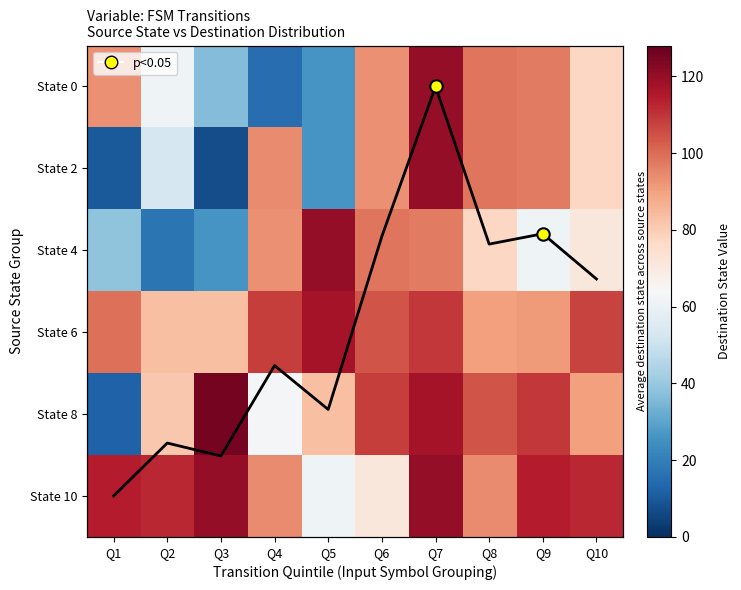

Between Q1 and Q3, which series saw the biggest shift?

State 8